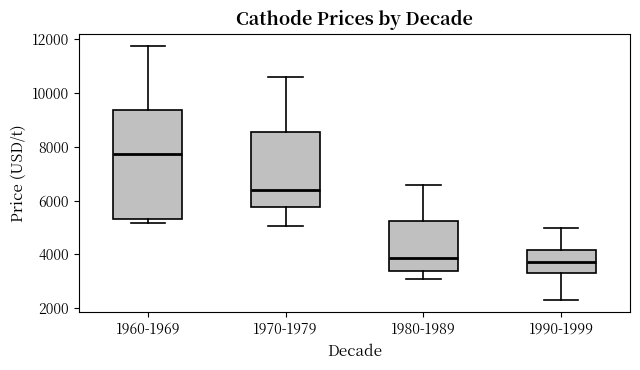

Reading left to right, transcribe this box plot: for each box, give where its median line is, the range the box spans, and where its two whiskers end, as read against the y-axis. The values are not printed on the chart, so give them approximately, as read against the axis.

1960-1969: median 7800, box 5400 to 9400, whiskers 5200 to 11800
1970-1979: median 6400, box 5800 to 8600, whiskers 5000 to 10600
1980-1989: median 3800, box 3400 to 5200, whiskers 3000 to 6600
1990-1999: median 3800, box 3400 to 4200, whiskers 2400 to 5000